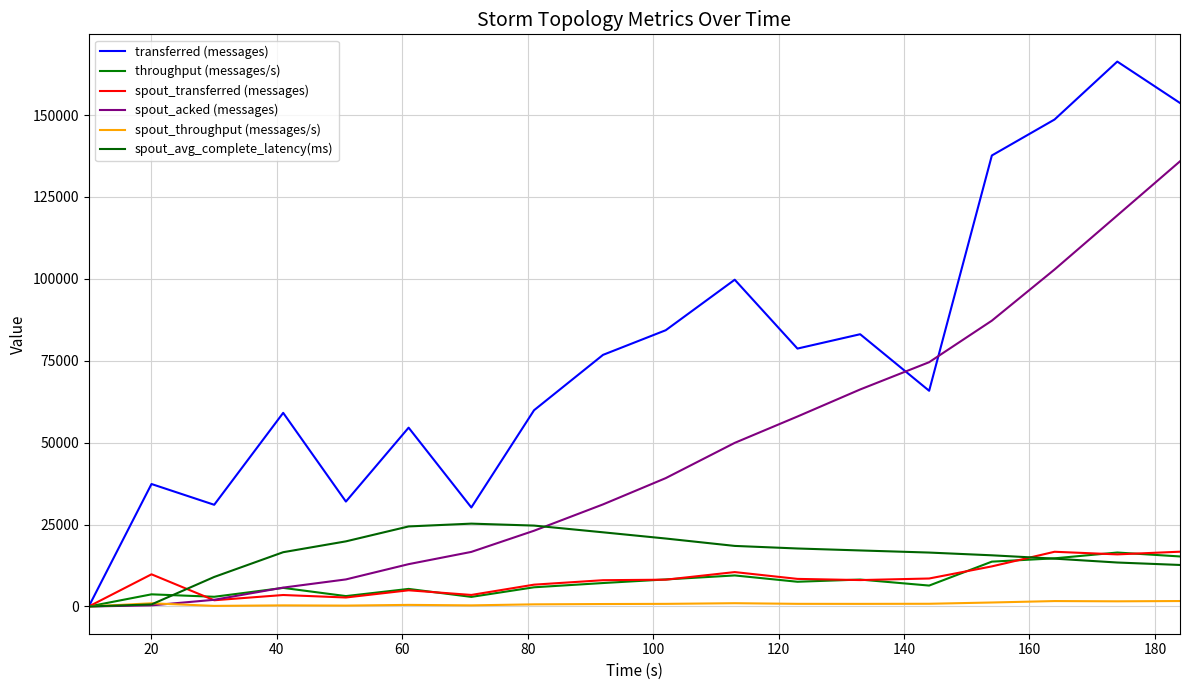

Does the chart have visible grid lines?

Yes